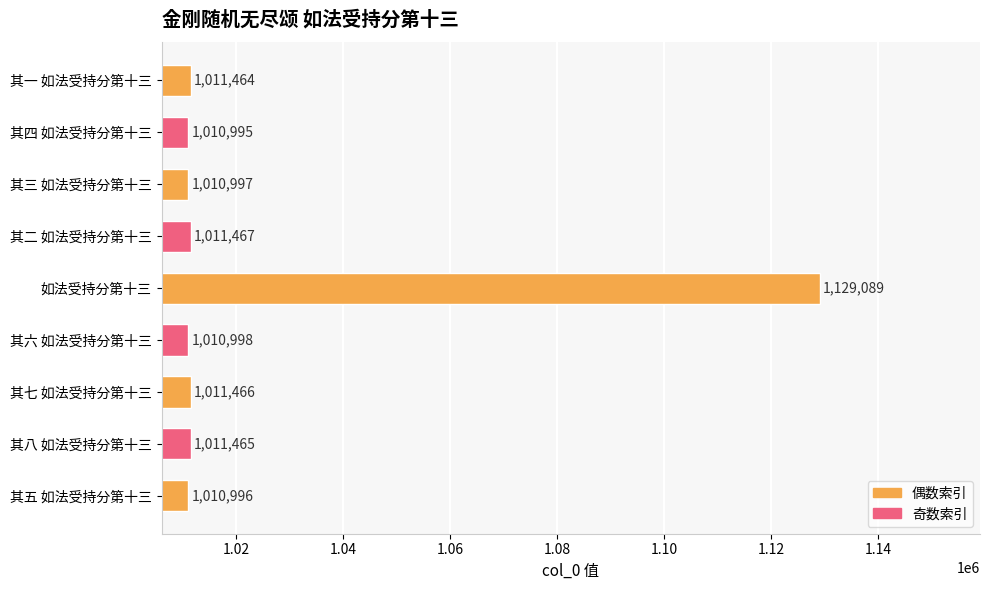

Which category has the highest value across all series?

如法受持分第十三